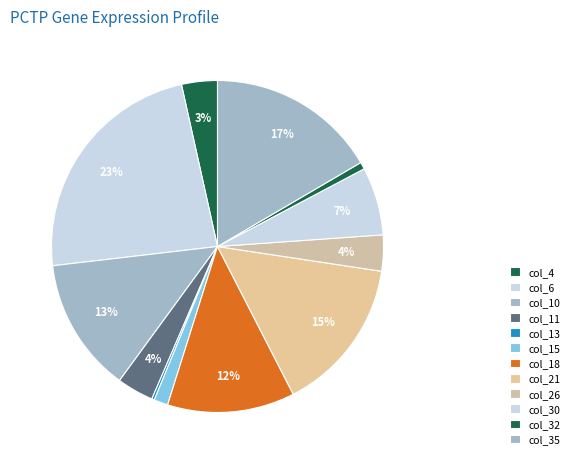

Which category has the smallest portion of the pie?

col_13